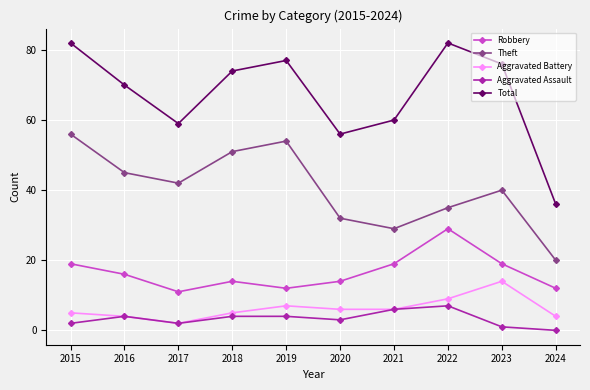

How many lines are shown in the chart?

5